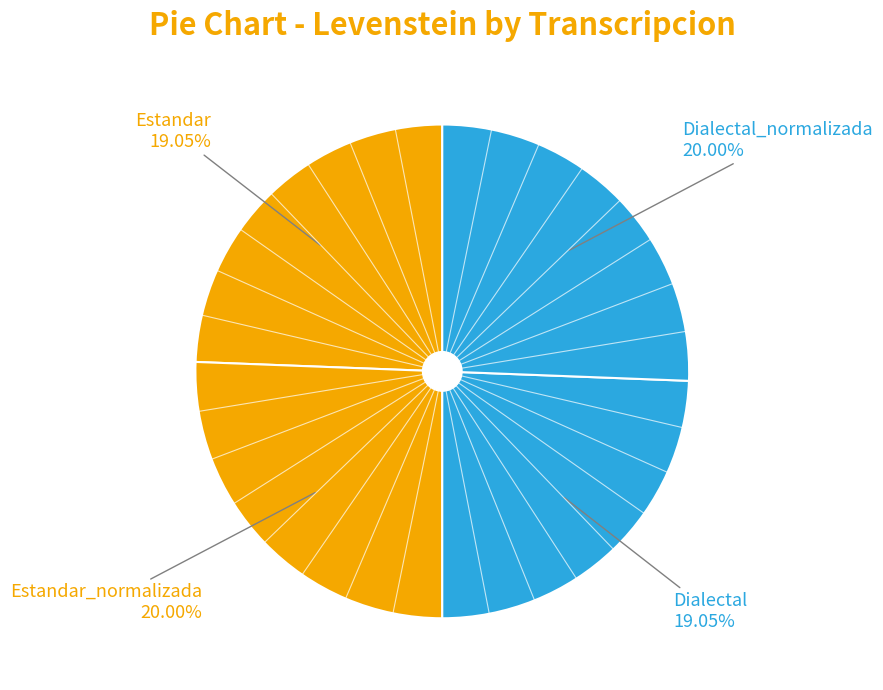

Which has a higher value, Estandar or Dialectal_normalizada?

Dialectal_normalizada